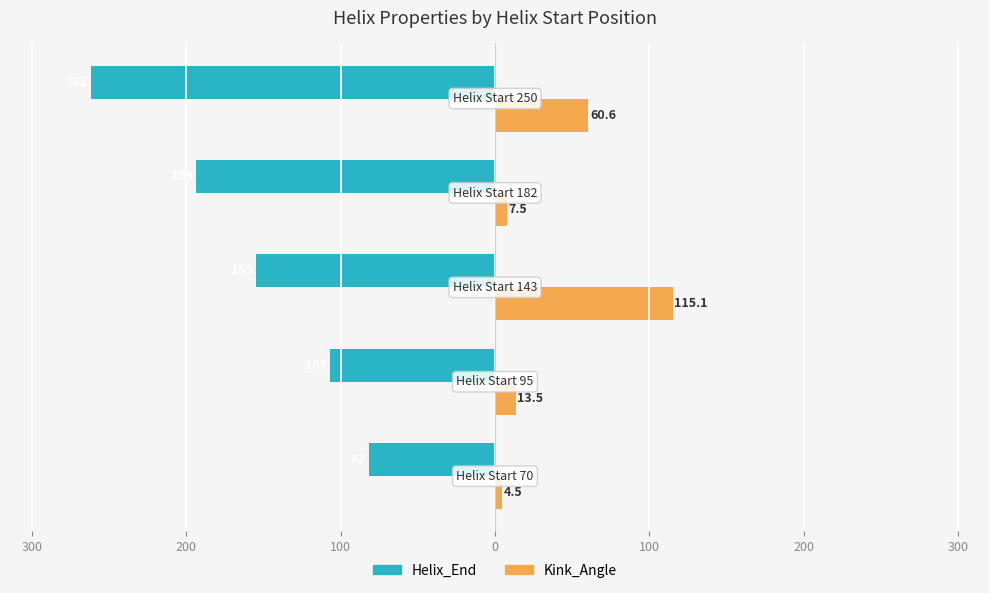

What is the sum of all Helix_End values?

-800.0